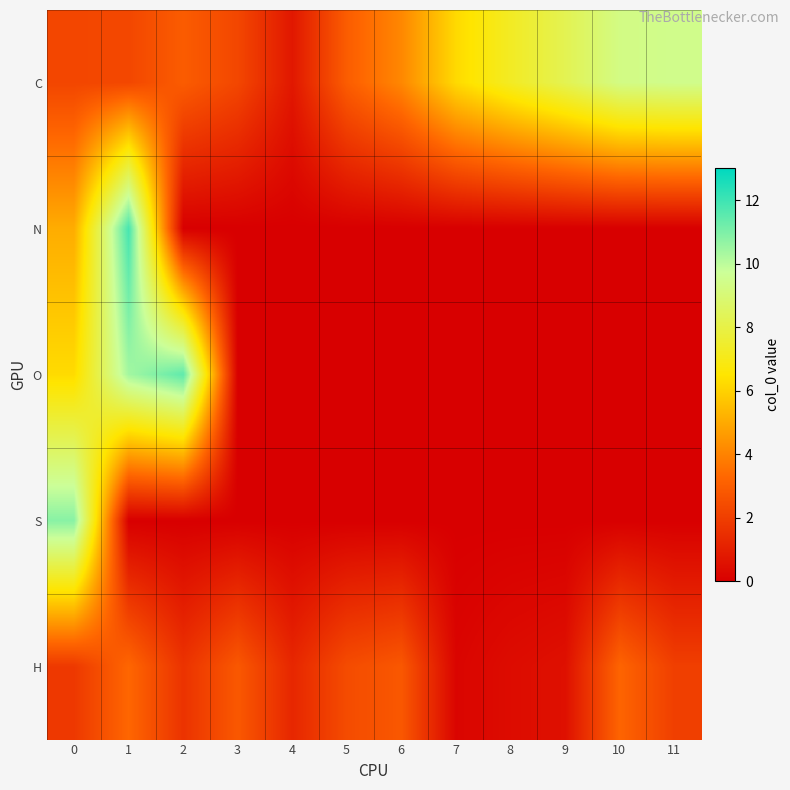

Reading left to right, list all the values displayed in this chart.

C: 0=2.3	1=2.3	2=2.9	3=2.3	4=0.8	5=3.0	6=4.1	7=6.2	8=7.3	9=8.2	10=9.3	11=9.5
N: 0=5.1	1=11.9	2=0.0	3=0.0	4=0.0	5=0.0	6=0.0	7=0.0	8=0.0	9=0.0	10=0.0	11=0.0
O: 0=6.2	1=10.4	2=11.5	3=0.0	4=0.0	5=0.0	6=0.0	7=0.0	8=0.0	9=0.0	10=0.0	11=0.0
S: 0=10.8	1=0.0	2=0.0	3=0.0	4=0.0	5=0.0	6=0.0	7=0.0	8=0.0	9=0.0	10=0.0	11=0.0
H: 0=1.8	1=3.3	2=1.6	3=2.8	4=1.3	5=2.4	6=2.8	7=0.2	8=0.4	9=0.5	10=3.2	11=2.0